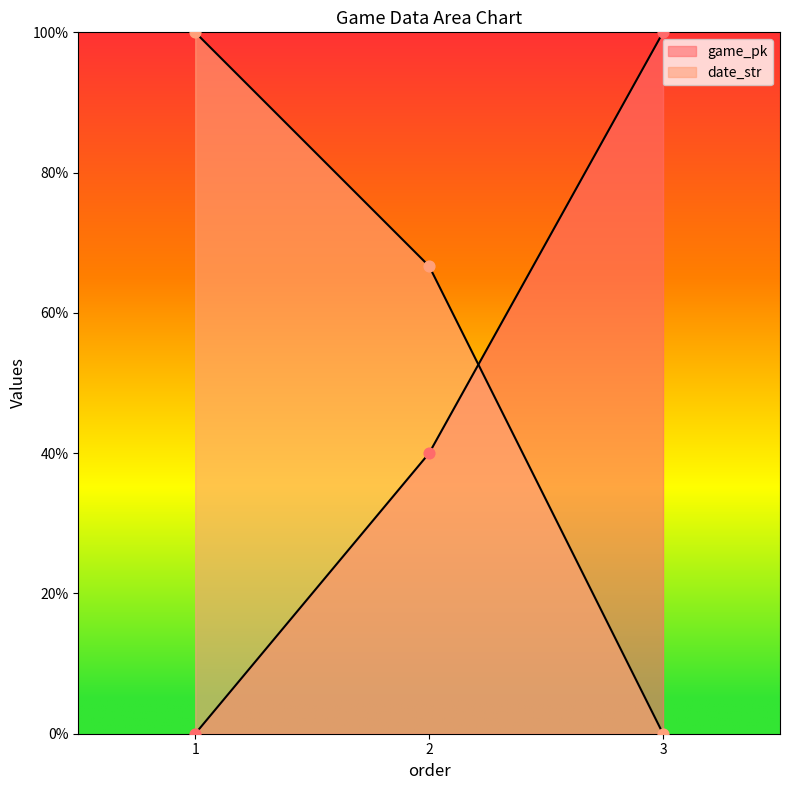

Which series reaches the maximum Y coordinate?

game_pk